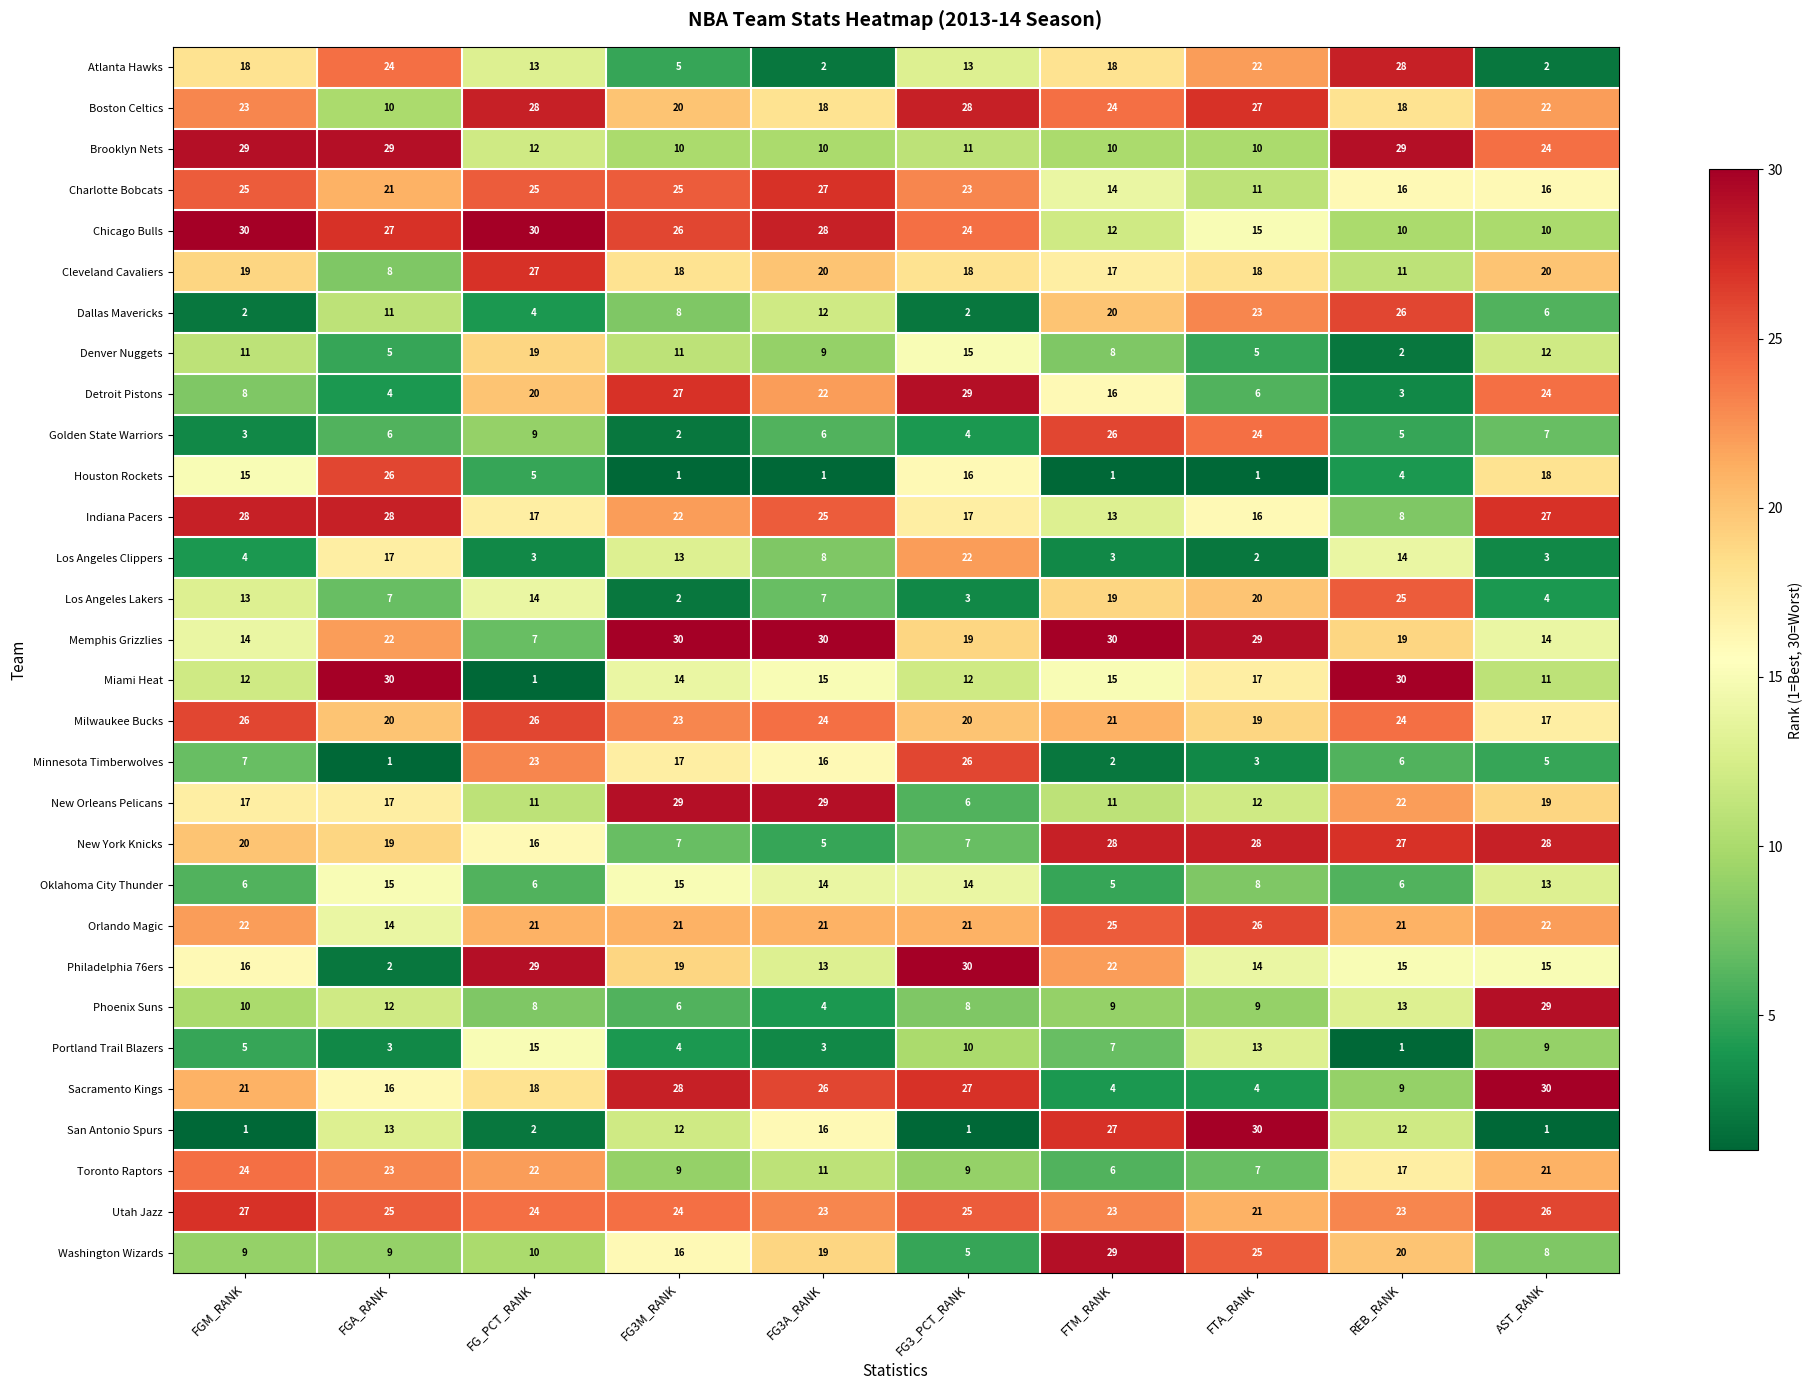

What is the sum of all Denver Nuggets values?

97